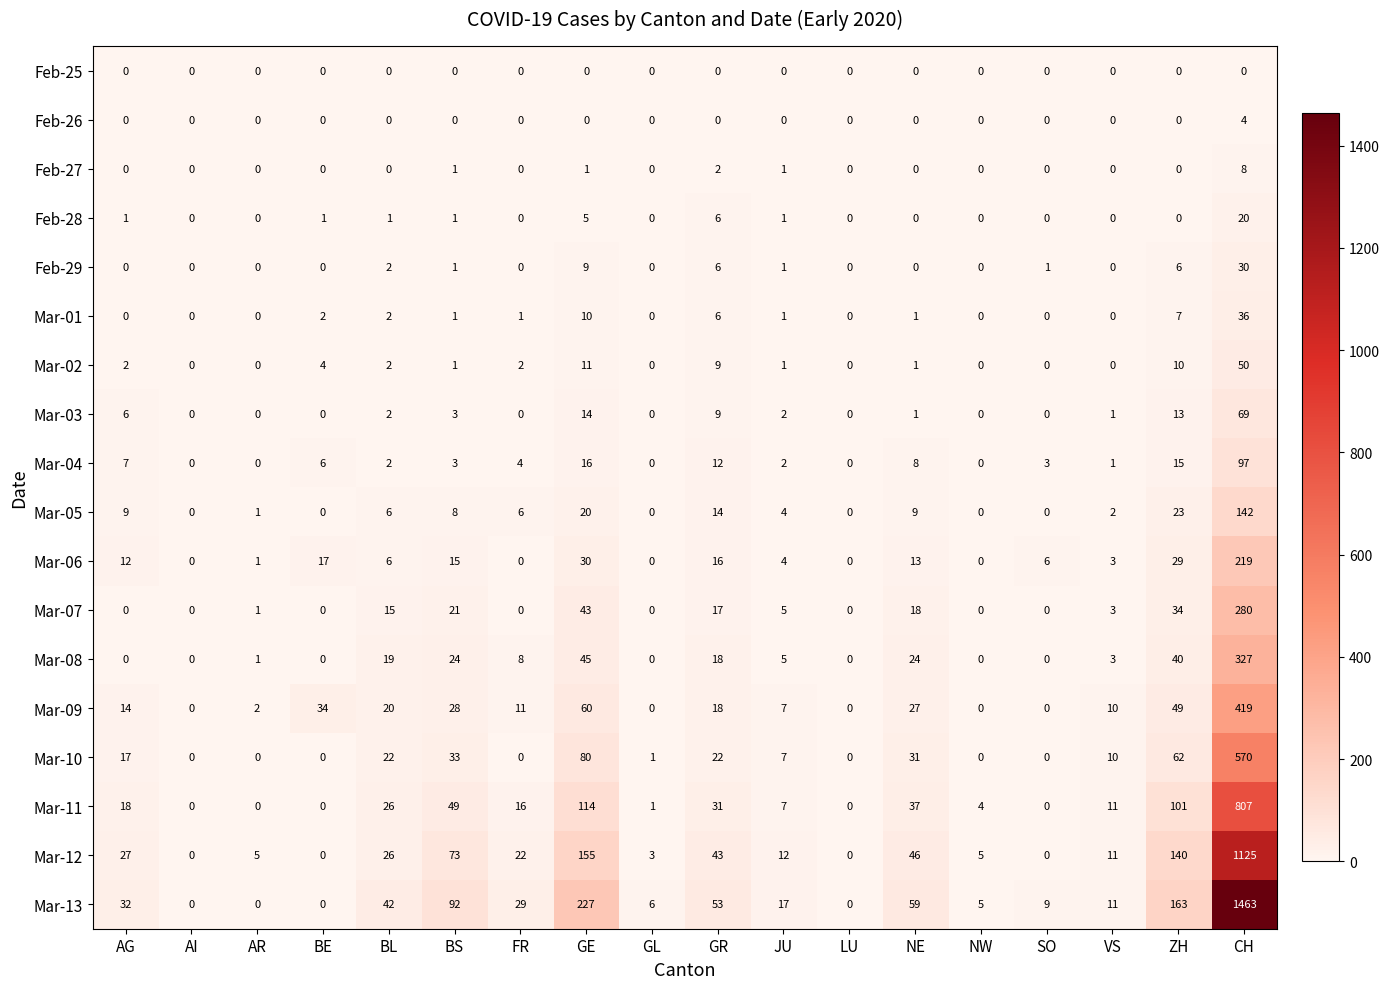

How many series are shown in this chart?

18